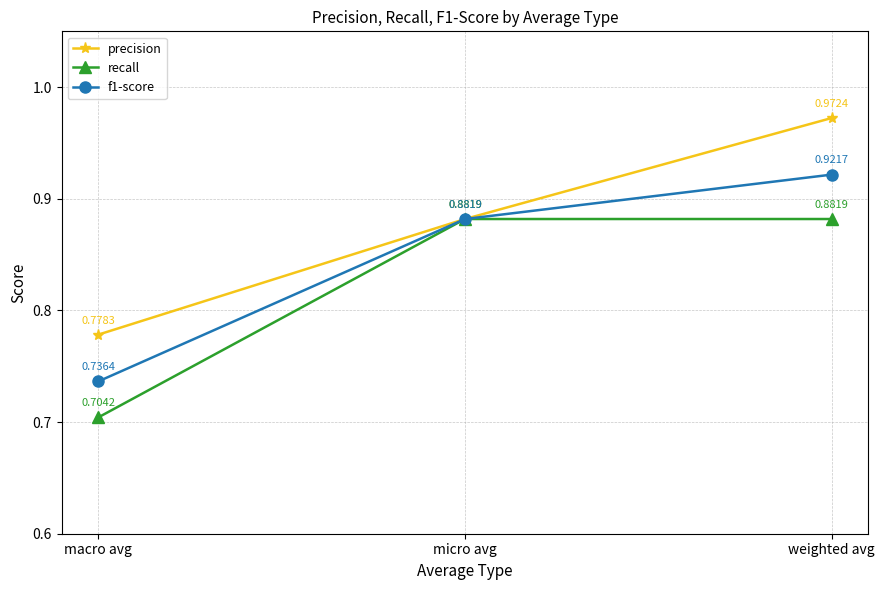

Is this an area chart (filled region under the line)?

No